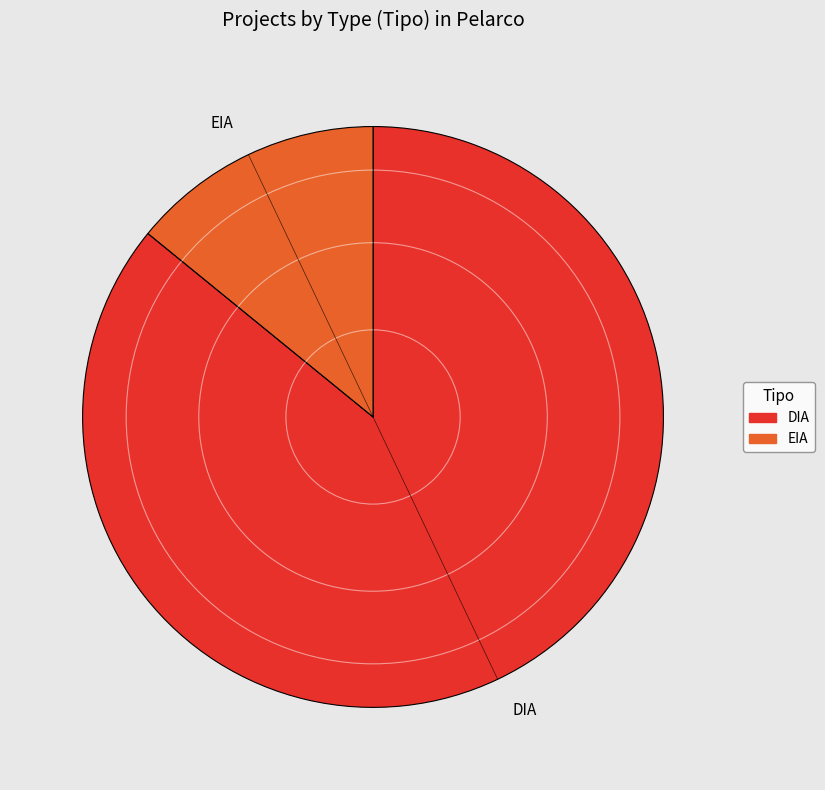

What is the smallest slice in the pie chart?

EIA